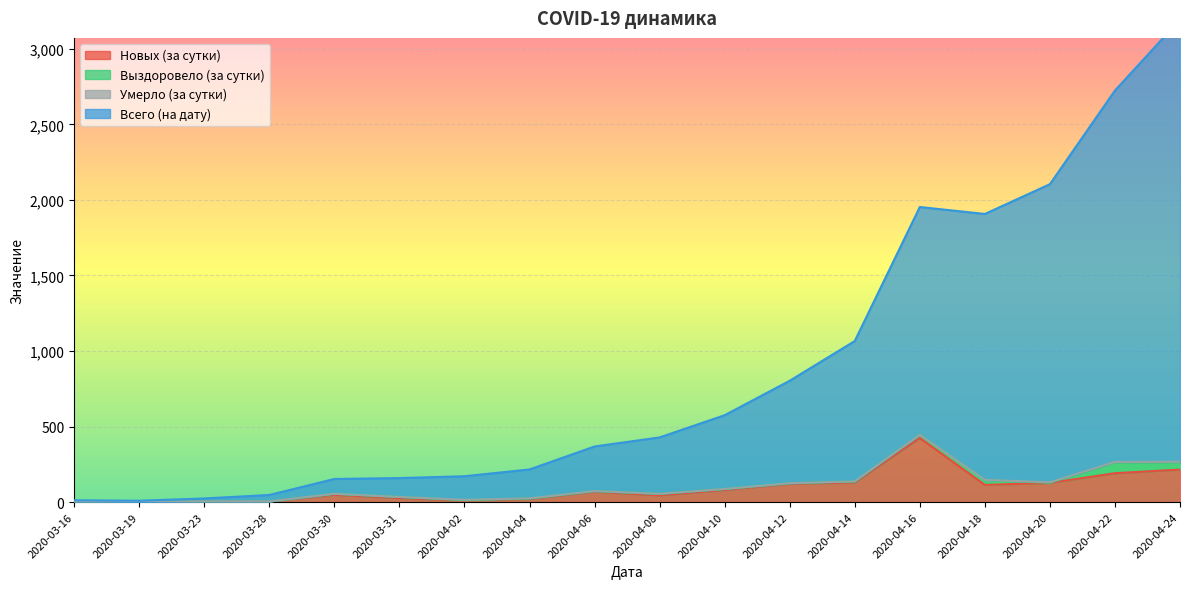

True or false: Новых (за сутки) has more than 1 interior local peaks.

True